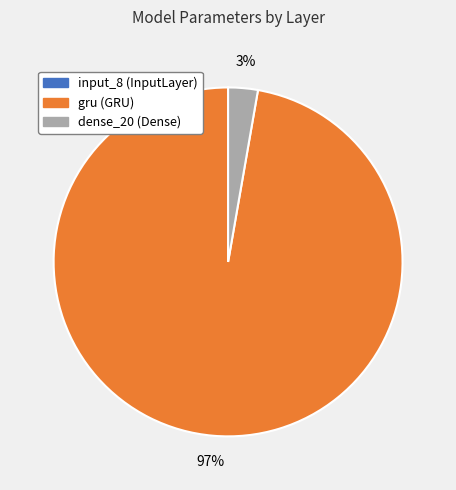

To the nearest percent, what is the average slice percentage?

33%